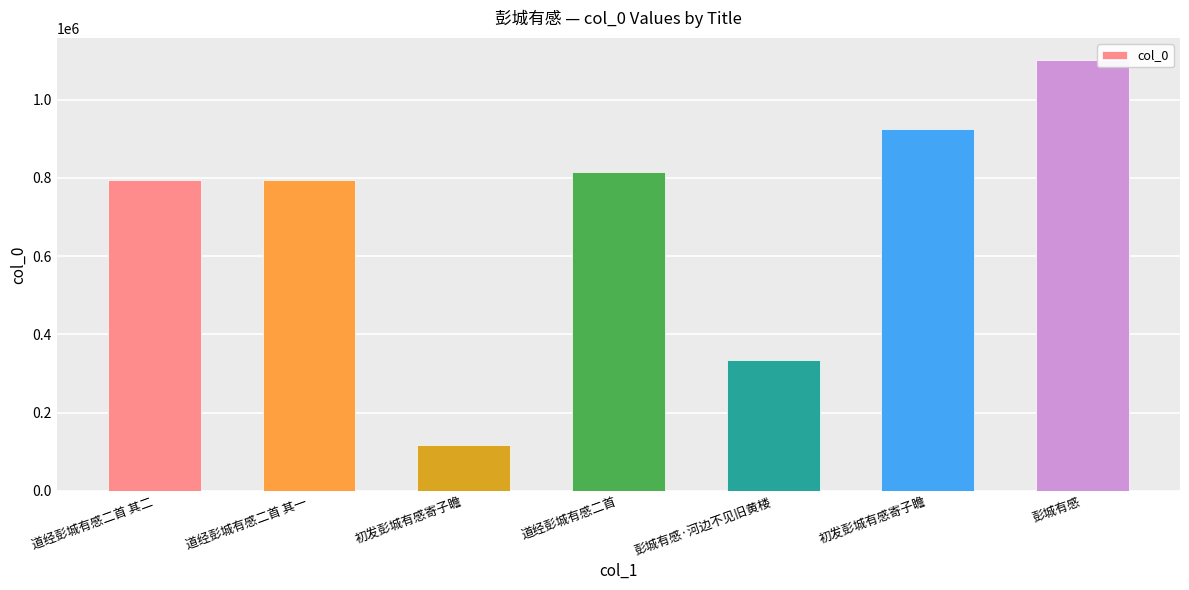

What is the sum of all values?

4882582